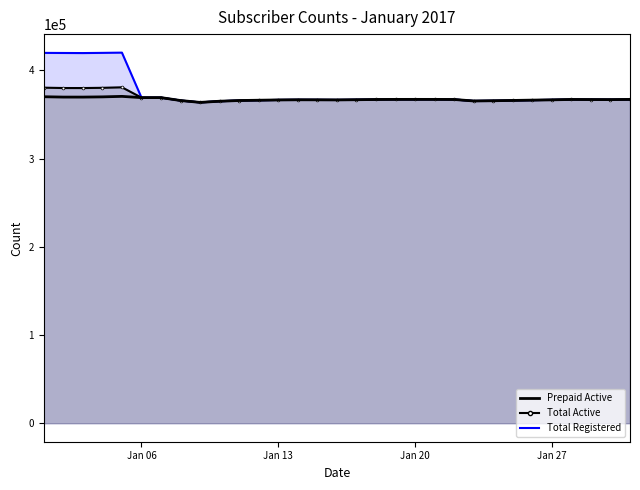

At which label is Total Registered closest to 392040?

Jan 06